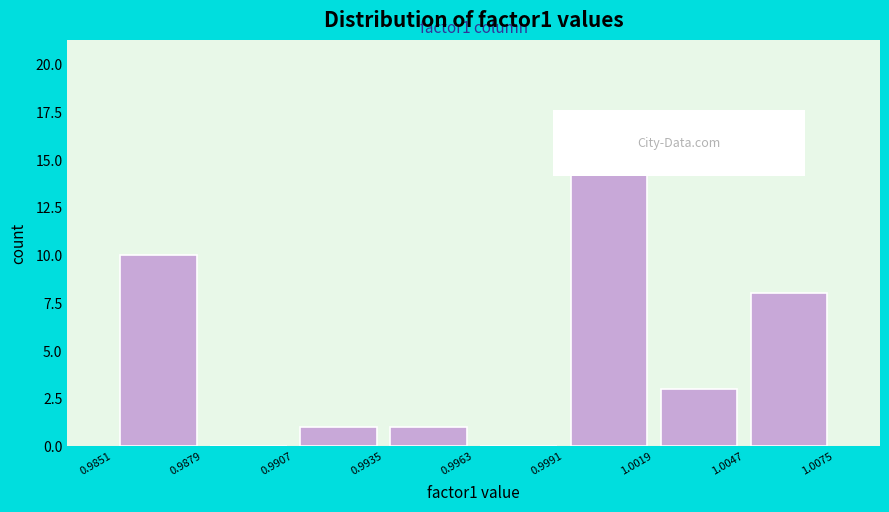

Which range on the x-axis has the tallest bar?

0.9991 to 1.0019